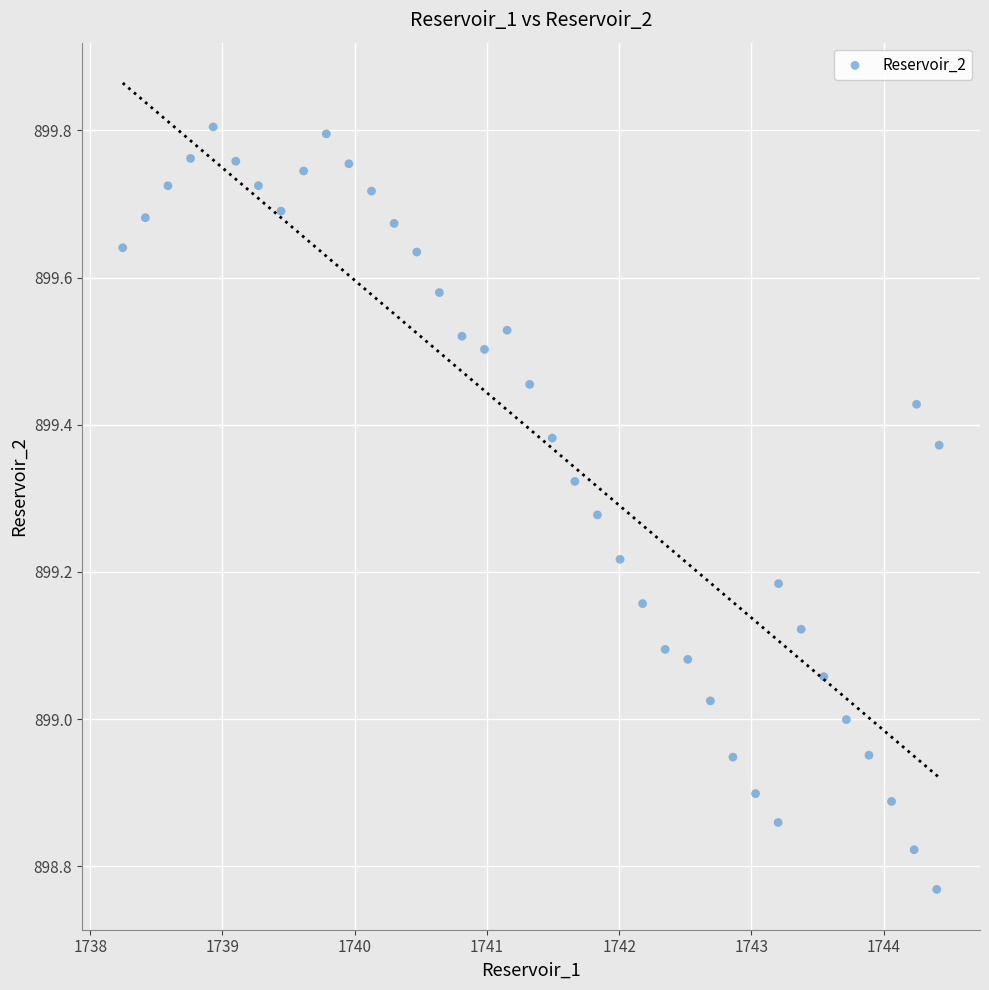

What is the range of X values (max minus min)?

6.2